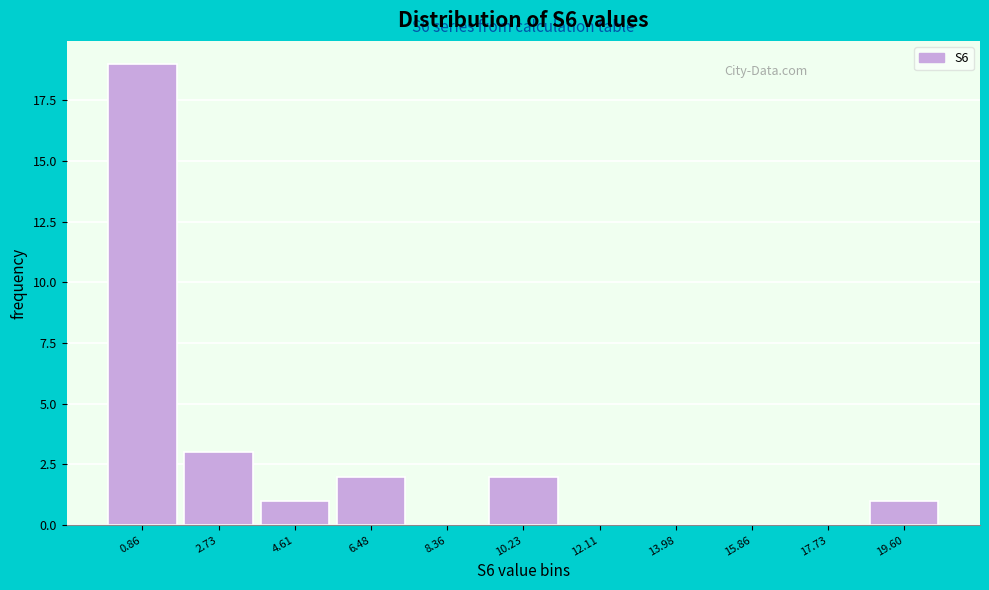

Reading left to right, list all the values displayed in this chart.

0.86=19	2.73=3	4.61=1	6.48=2	8.36=0	10.23=2	12.11=0	13.98=0	15.86=0	17.73=0	19.60=1